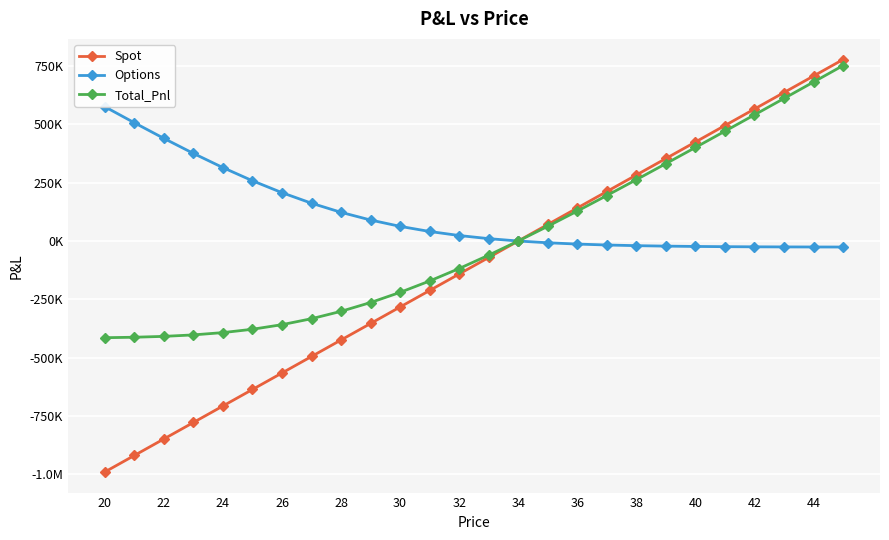

What is the minimum value for Total_Pnl?

-414301.9